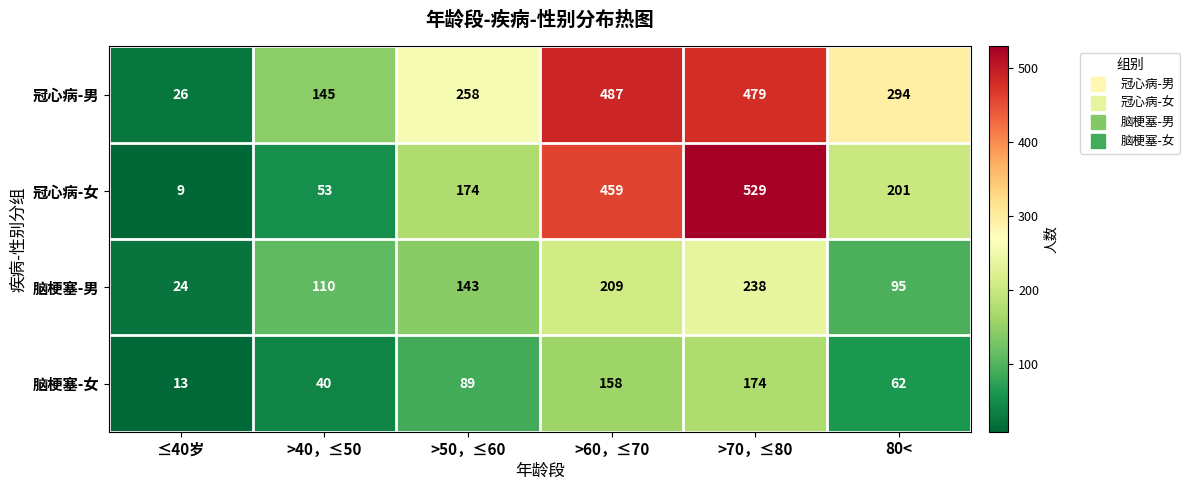

Which series has the widest spread of values?

冠心病-女